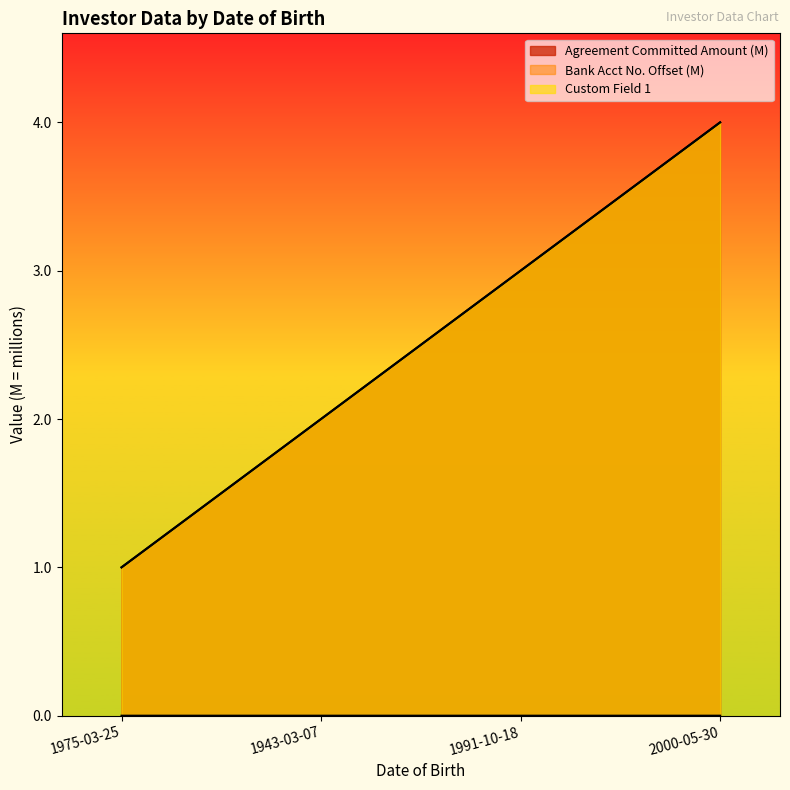

How many values in the Bank Account Number series exceed 3?

1